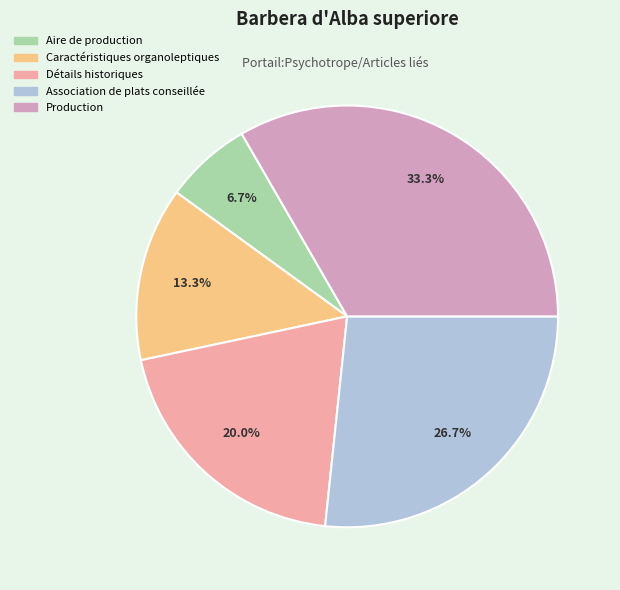

Is Association de plats conseillée the majority of the pie?

No